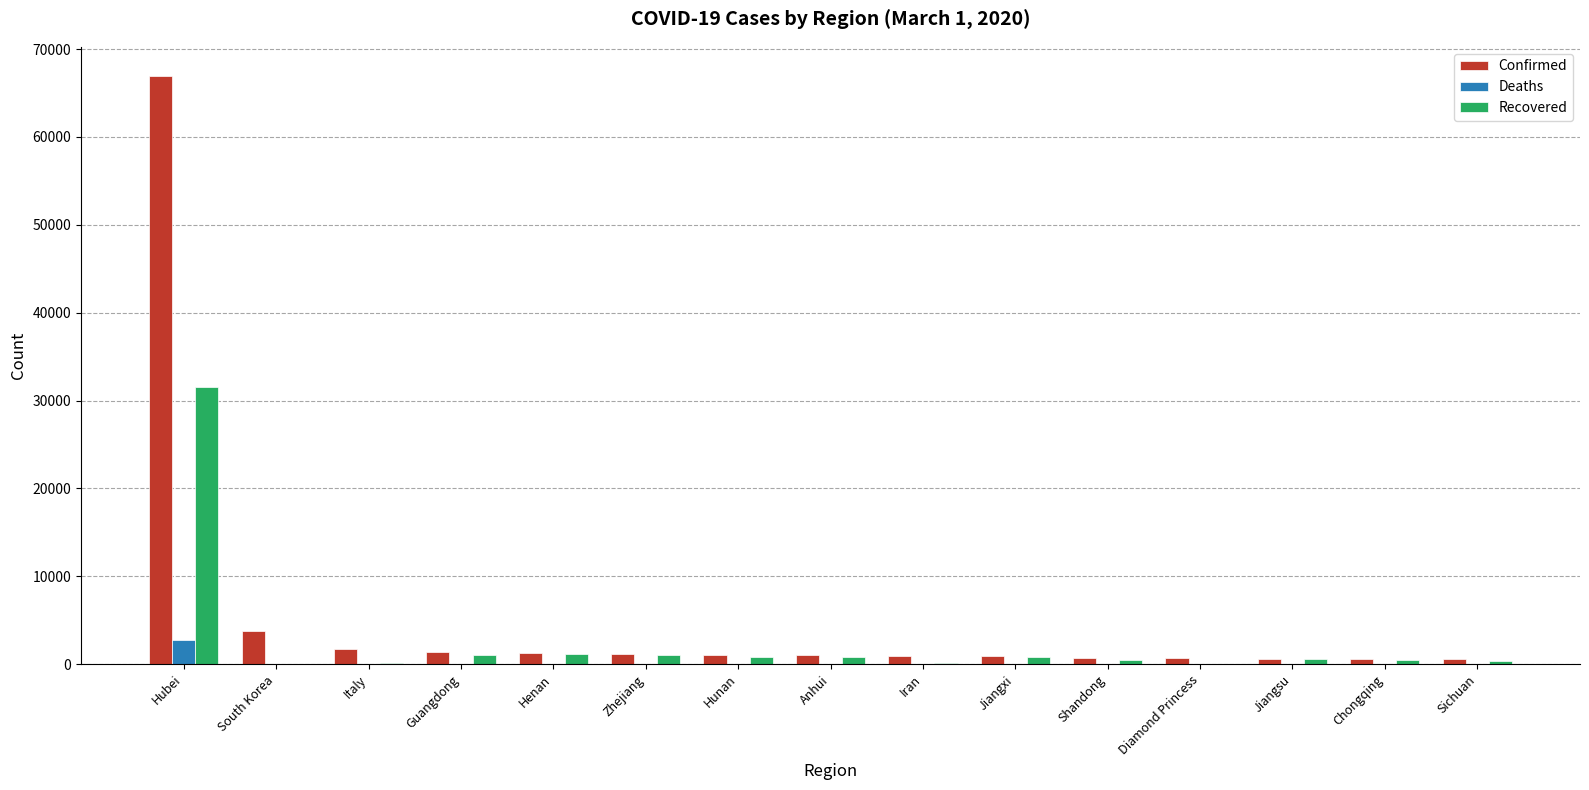

At which category does the chart reach its peak across all series?

Hubei